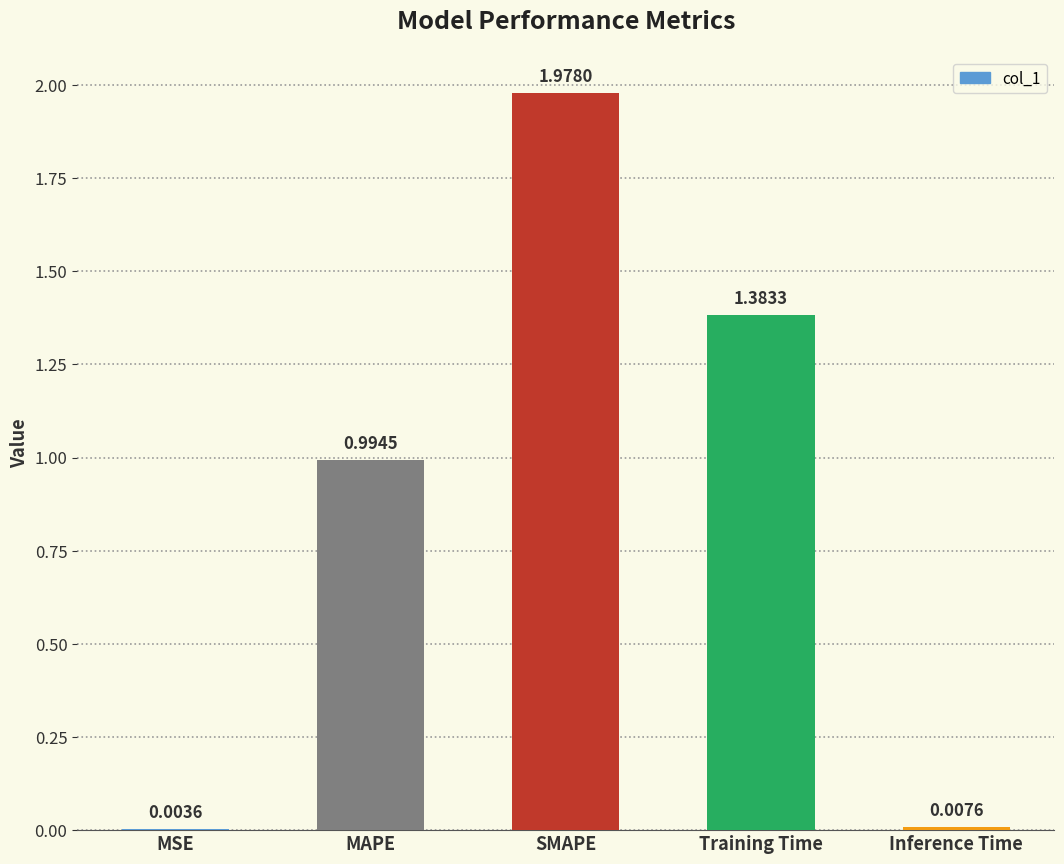

What is the ratio of the value at Training Time to the value at SMAPE?

0.7